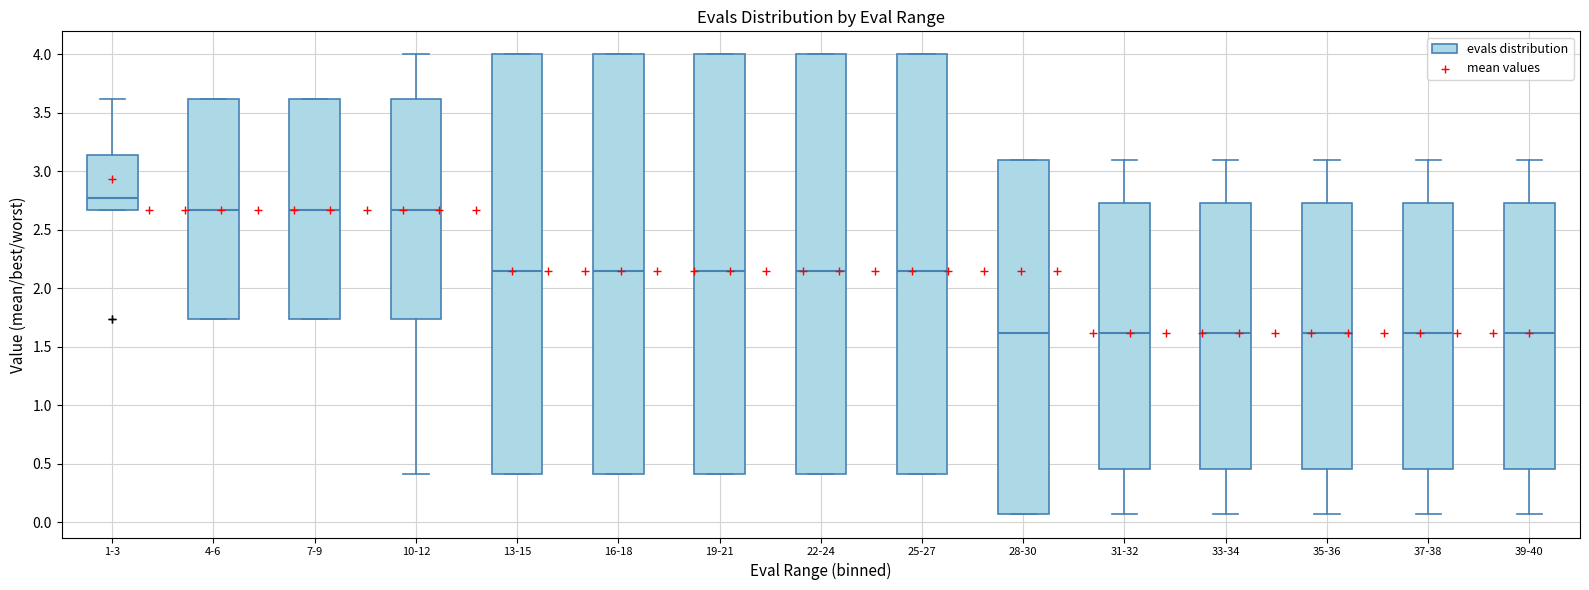

Which box has the highest median line?

1-3